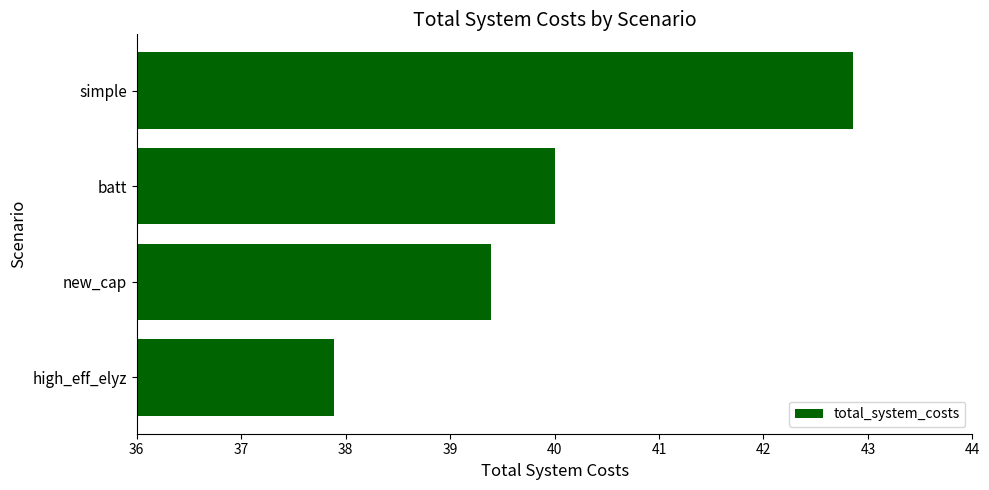

Which has a higher value, batt or new_cap?

batt